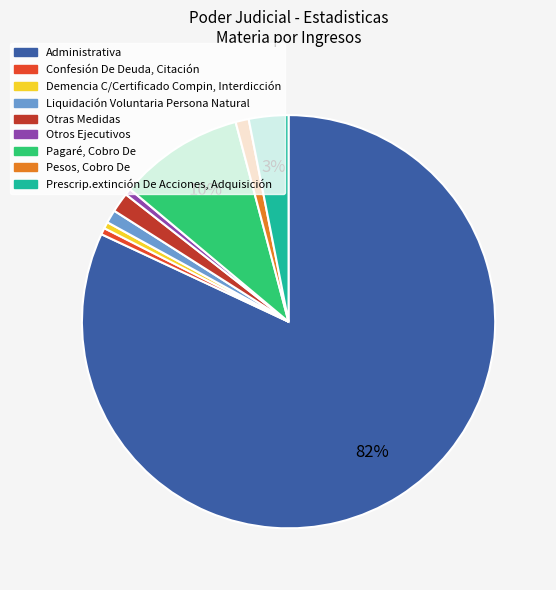

To the nearest percent, what is the difference between the Pesos, Cobro De and Prescrip.extinción De Acciones, Adquisición slice percentages?

2%